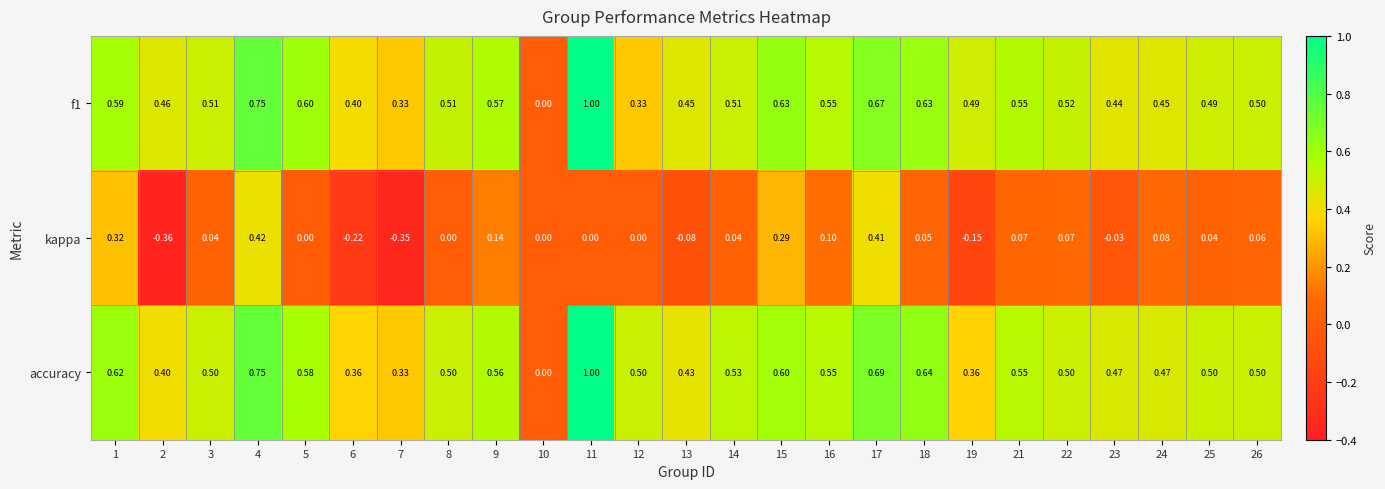

Is the value of accuracy at 24 greater than the value of f1 at 1?

No